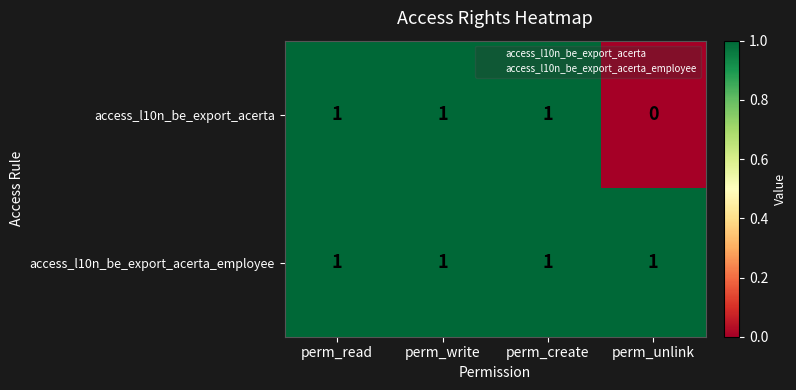

Is it true that access_l10n_be_export_acerta_employee equals 1 at perm_write?

True